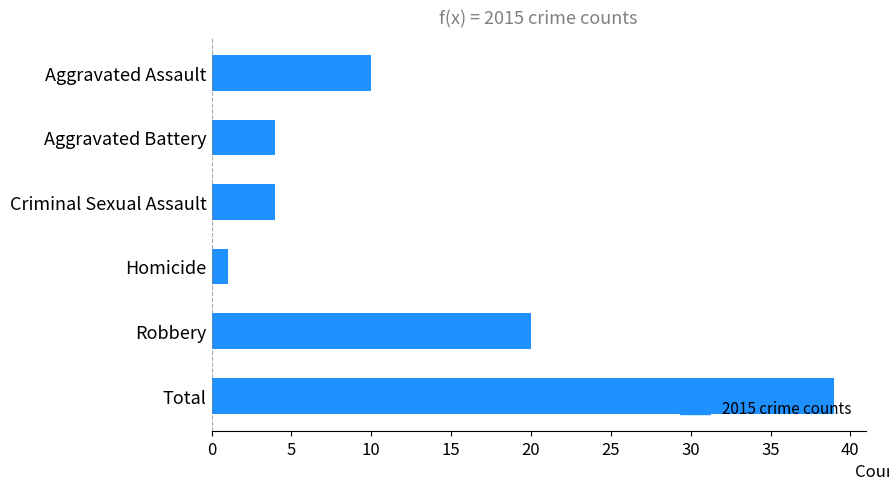

How many data points are less than 10?

3